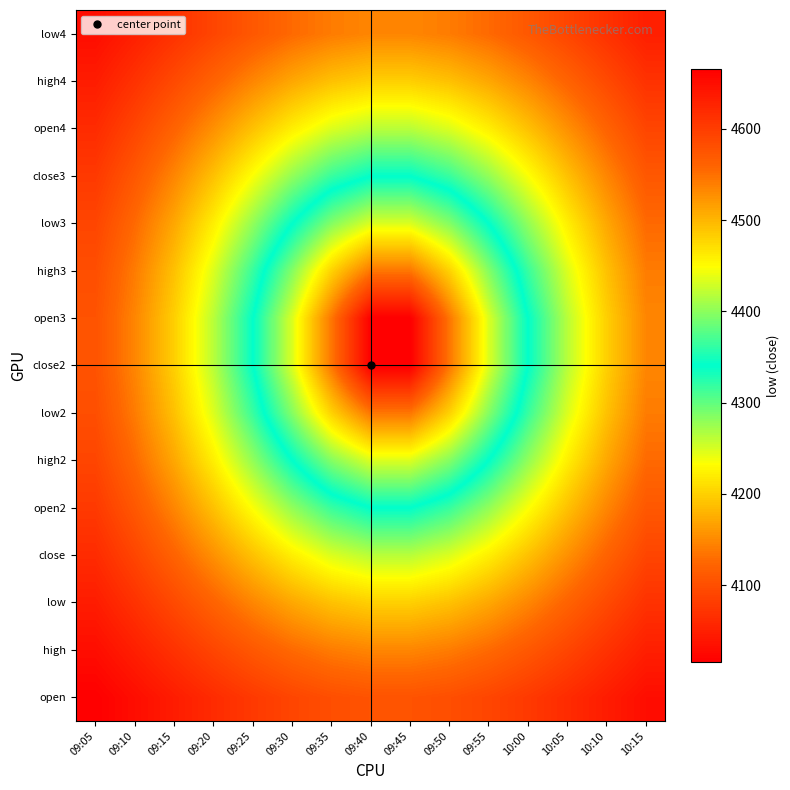

What is the minimum value shown in the chart?

4015.6